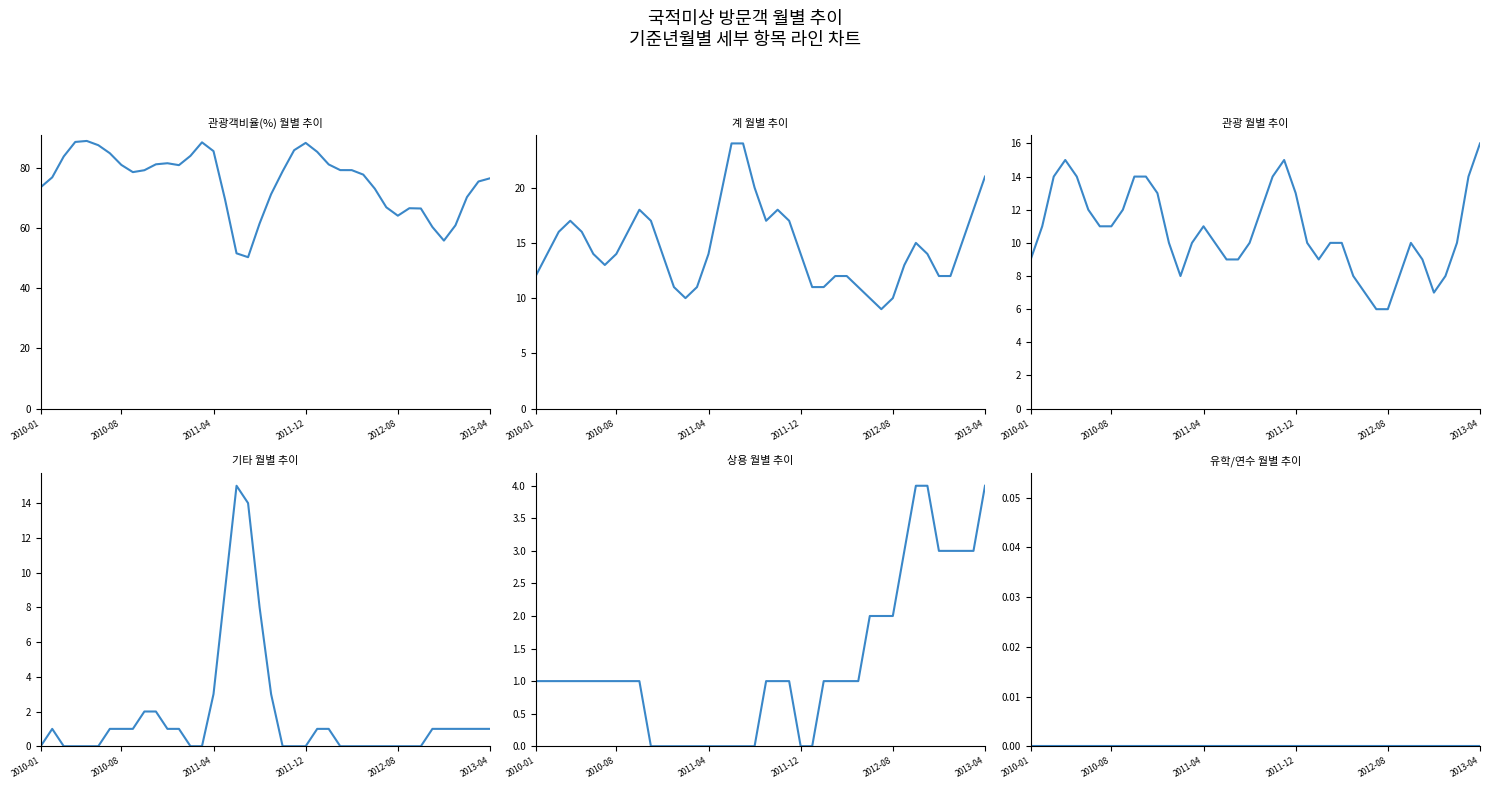

Rank the series by their maximum value, from highest to lowest.

관광객비율(%), 계, 관광, 기타, 상용, 유학/연수